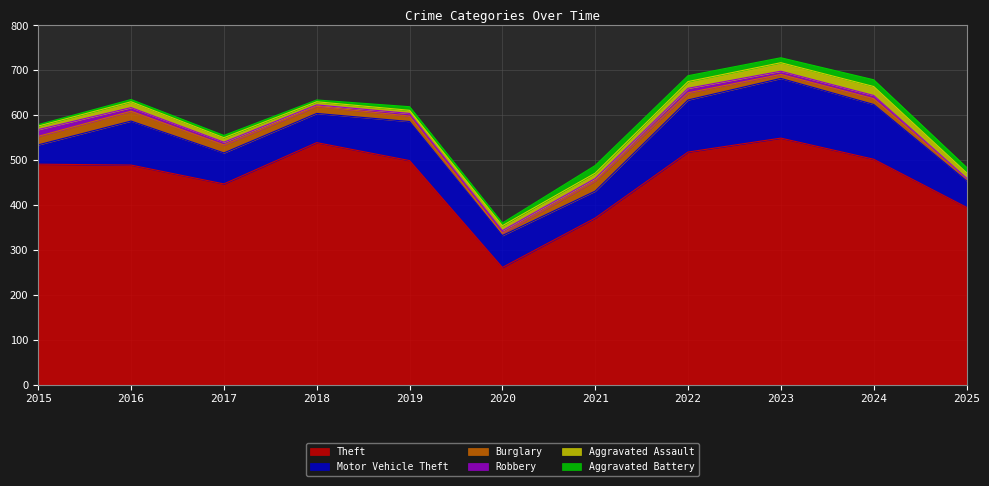

What is the maximum value shown in the chart?

549